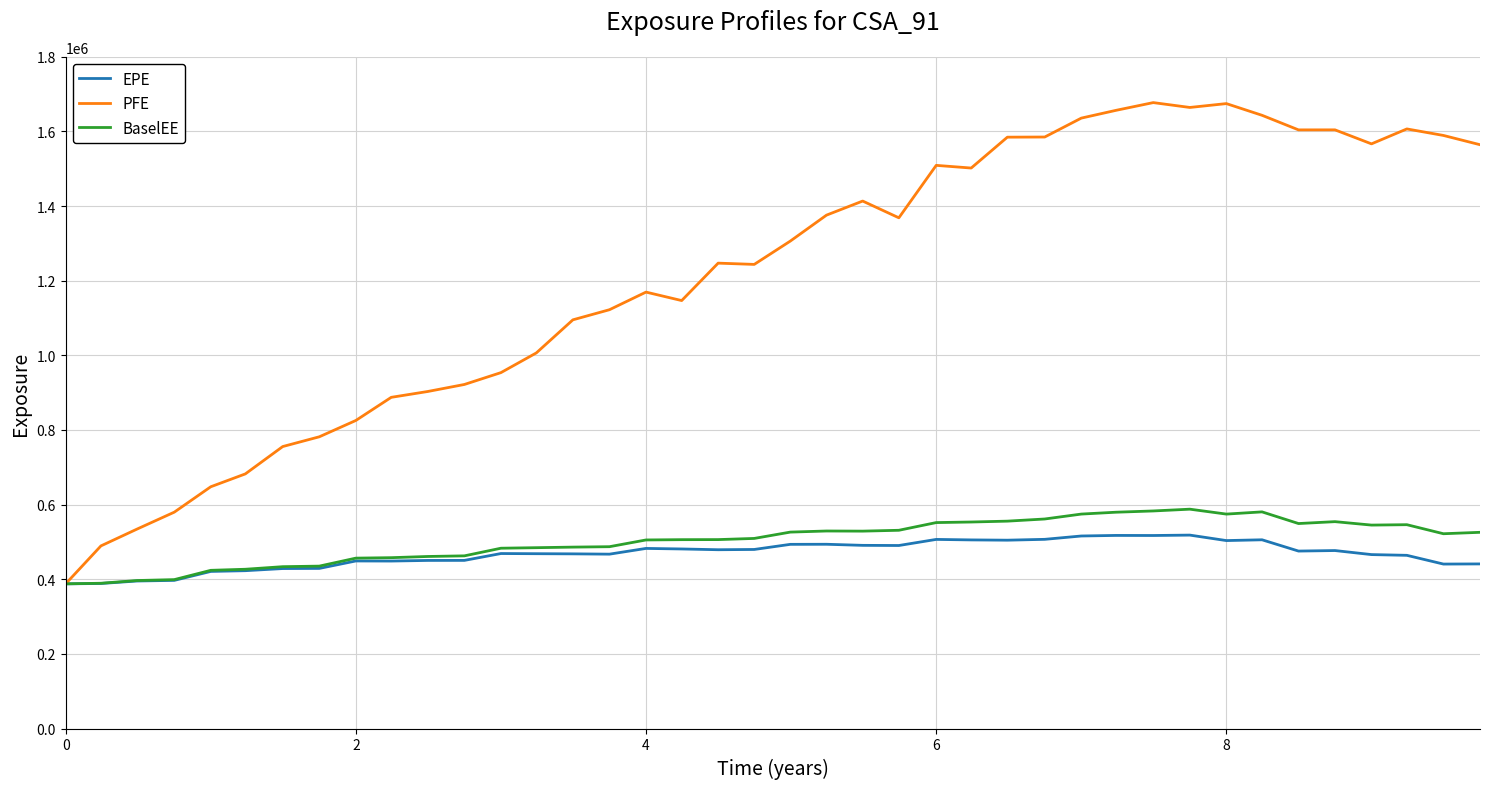

Which series has the largest total across all categories?

PFE